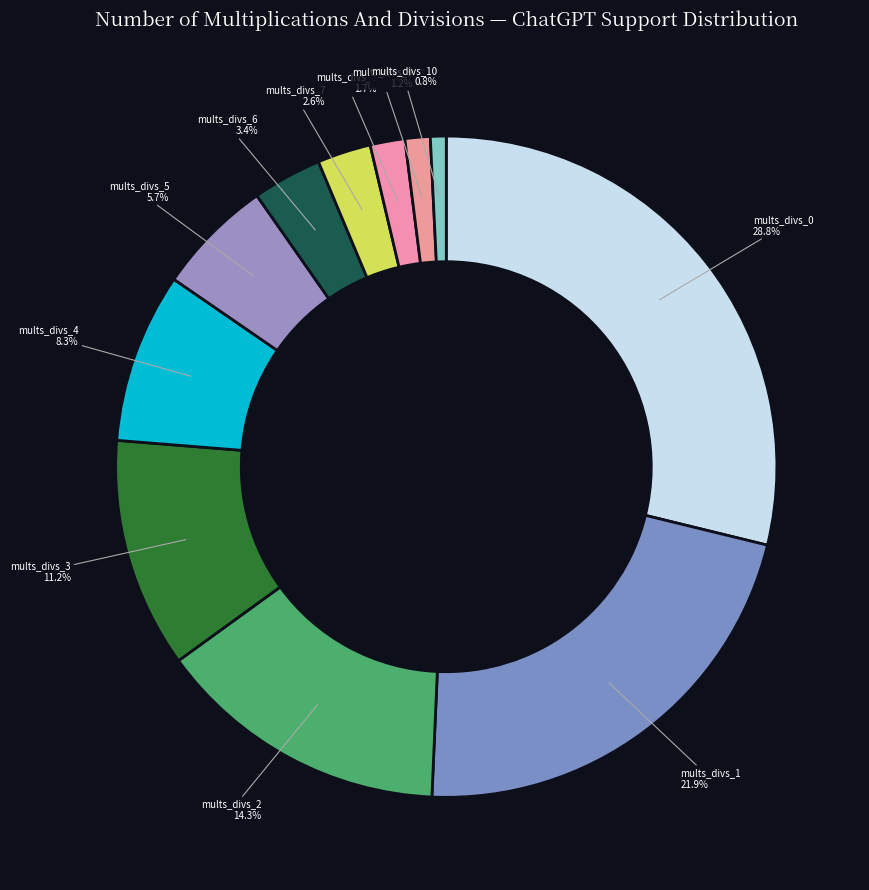

Which has a higher value, mults_divs_0 or mults_divs_1?

mults_divs_0